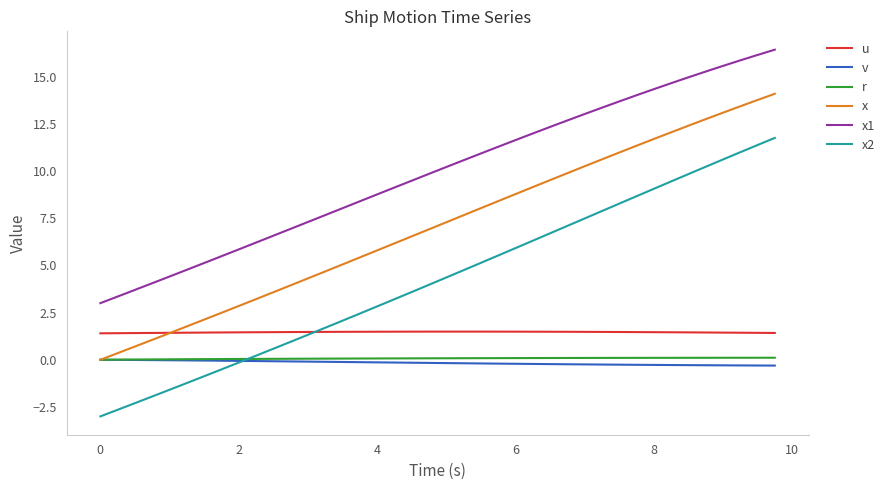

Which series has the largest total across all categories?

x1